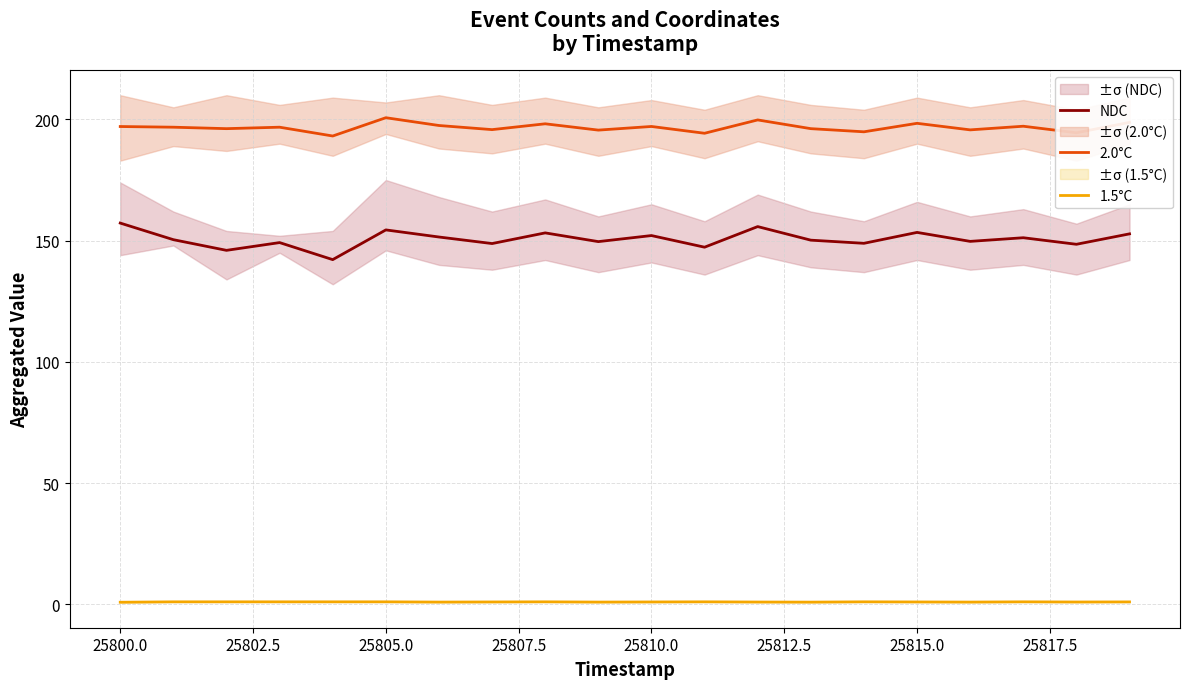

Is the value of 2.0°C at 25805.0 greater than the value of 1.5°C at 25810.0?

Yes